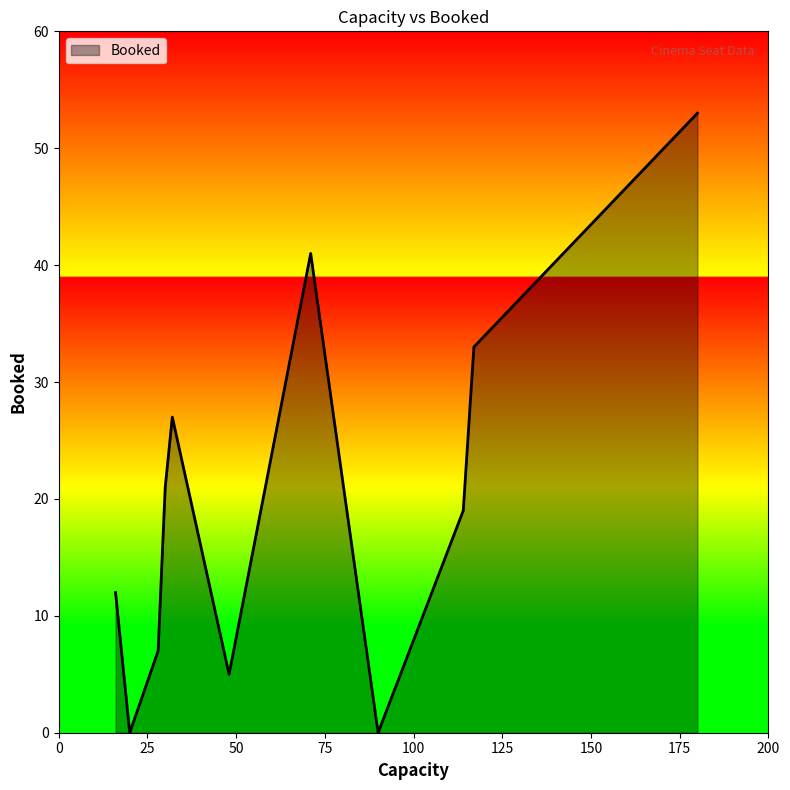

What is the greatest value displayed?

53